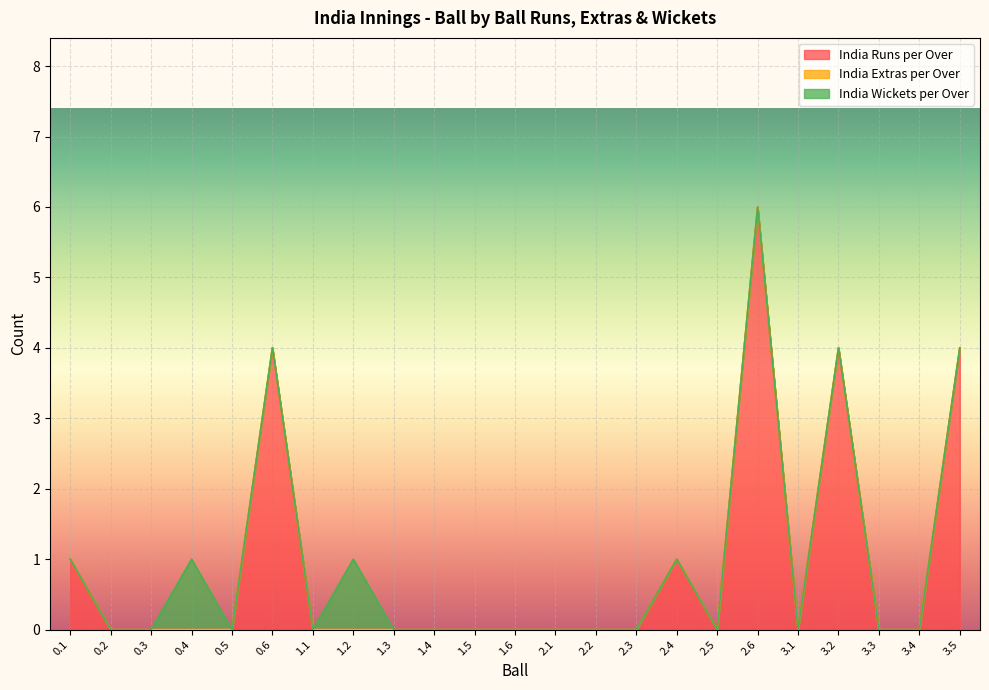

Does the chart display data point markers on the line(s)?

No